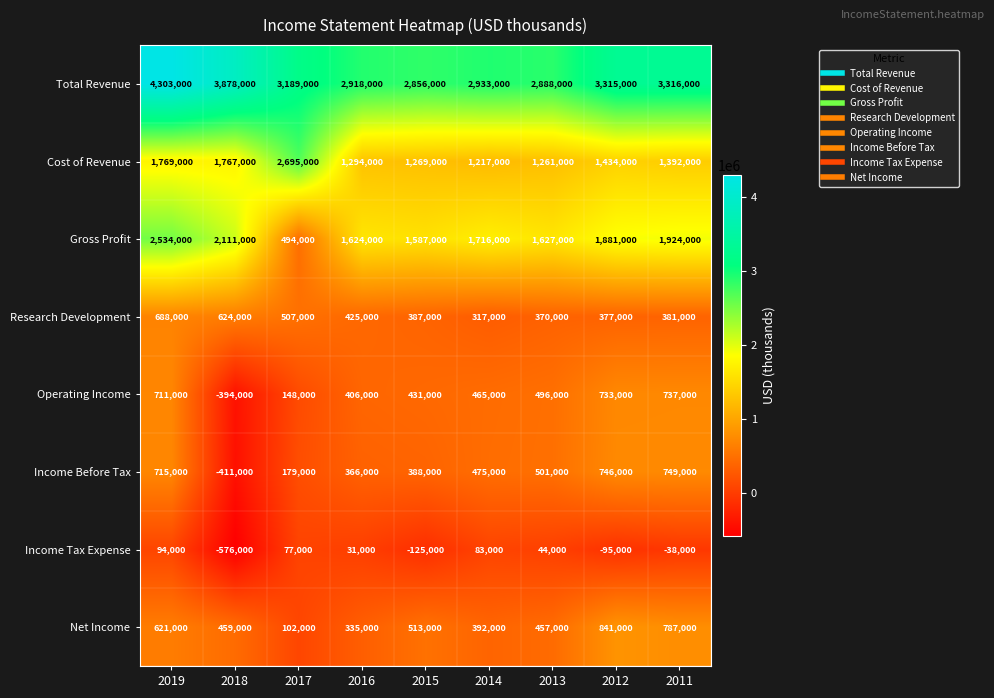

At 2017, list the series in order from largest to smallest.

Total Revenue, Cost of Revenue, Research Development, Gross Profit, Income Before Tax, Operating Income, Net Income, Income Tax Expense